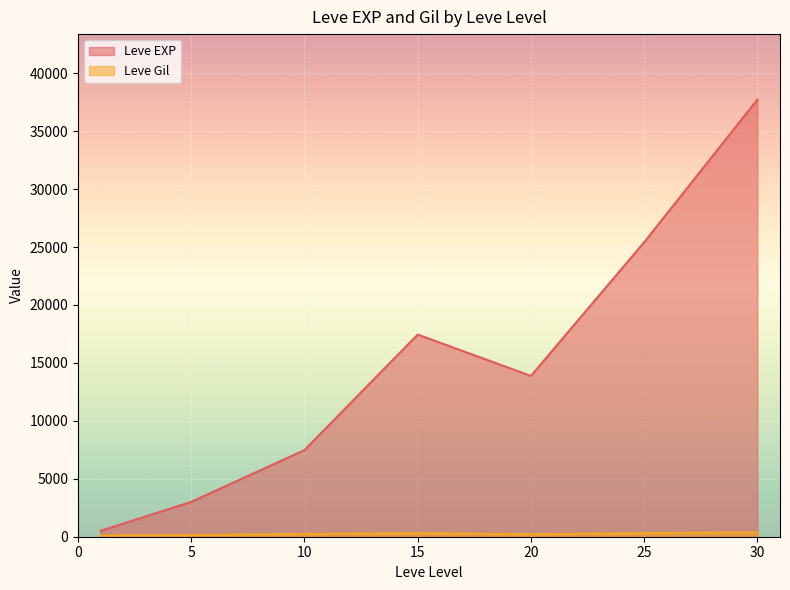

The value of Leve EXP at 30 is 63637.6. True or false?

False